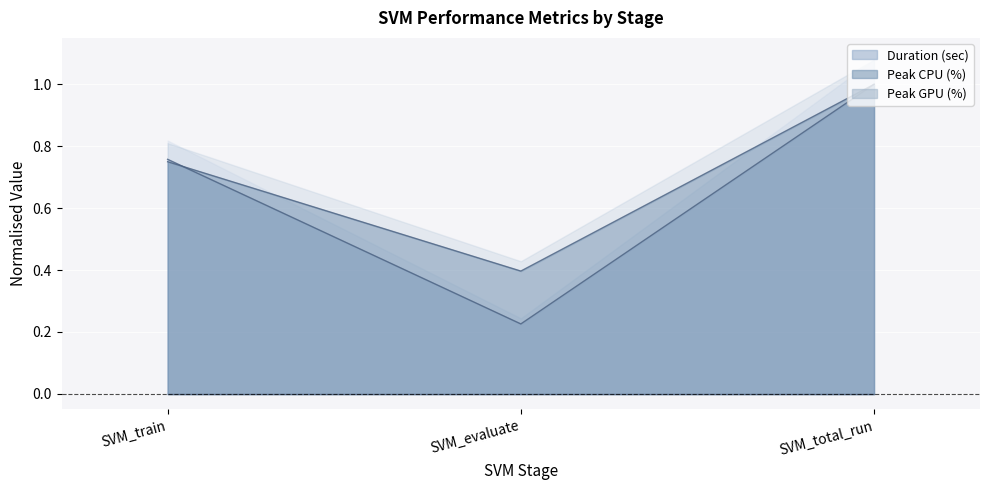

Is the value of Duration (sec) at SVM_total_run greater than the value of Peak CPU (%) at SVM_evaluate?

Yes